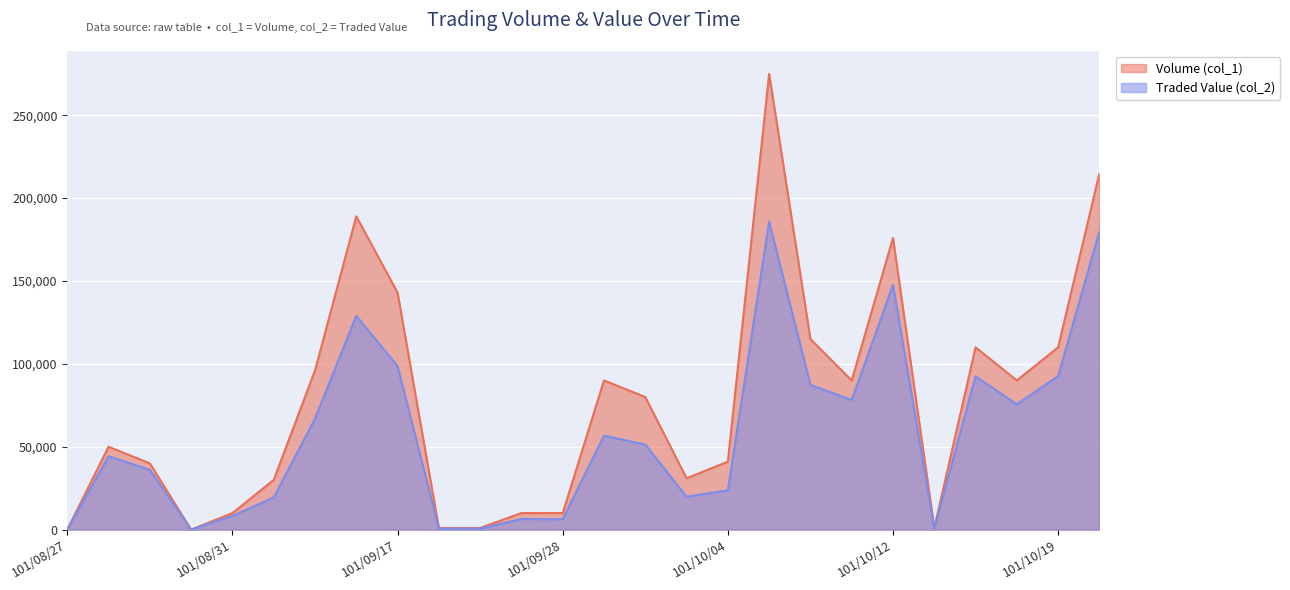

Which label corresponds to the smallest value in the chart?

101/08/27